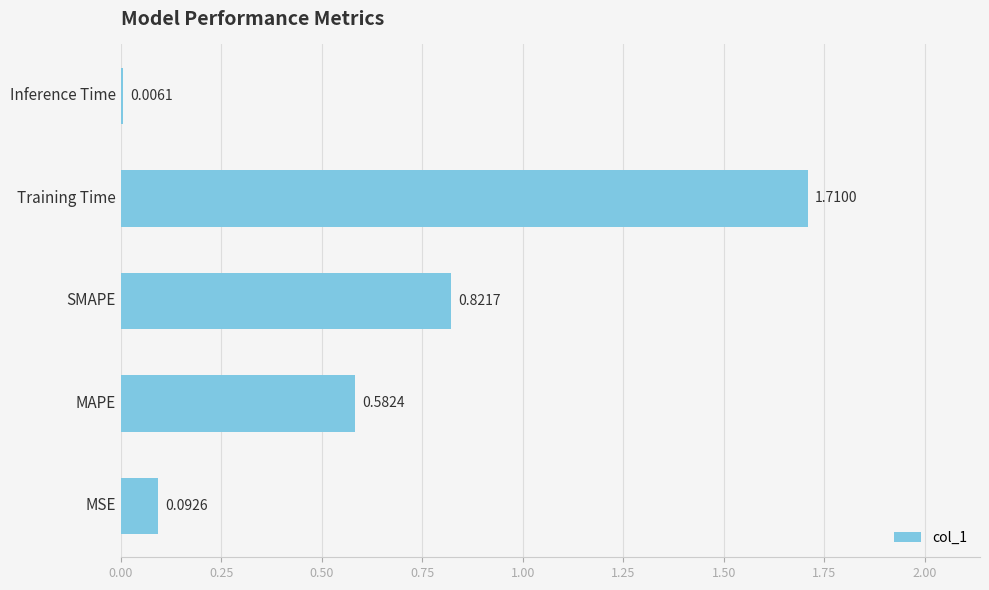

Which has a higher value, MSE or Inference Time?

MSE